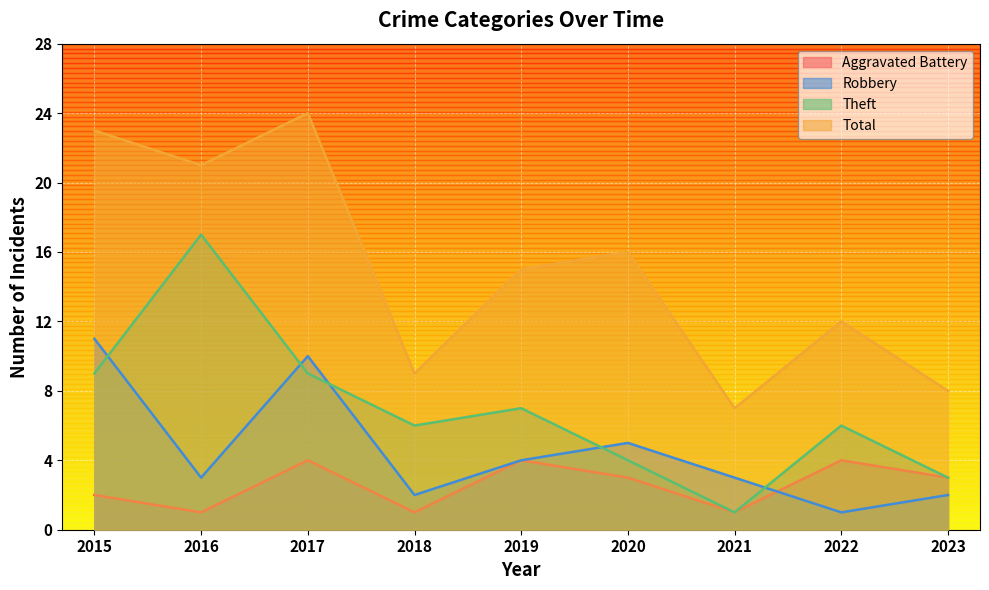

How many lines are shown in the chart?

4